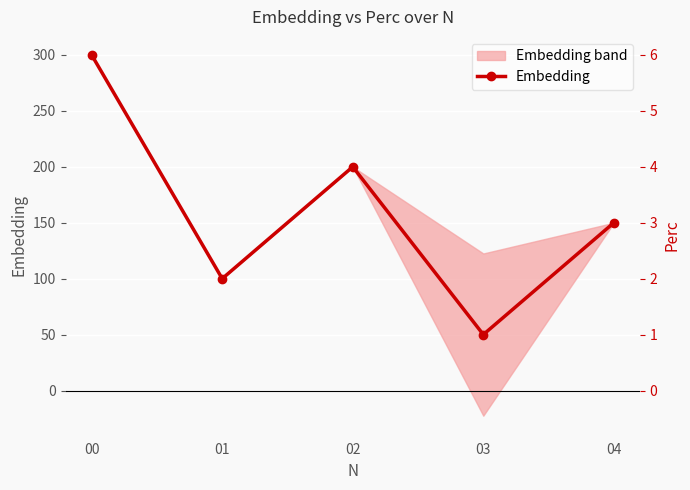

List the labels in order of value, smallest first.

03, 01, 04, 02, 00